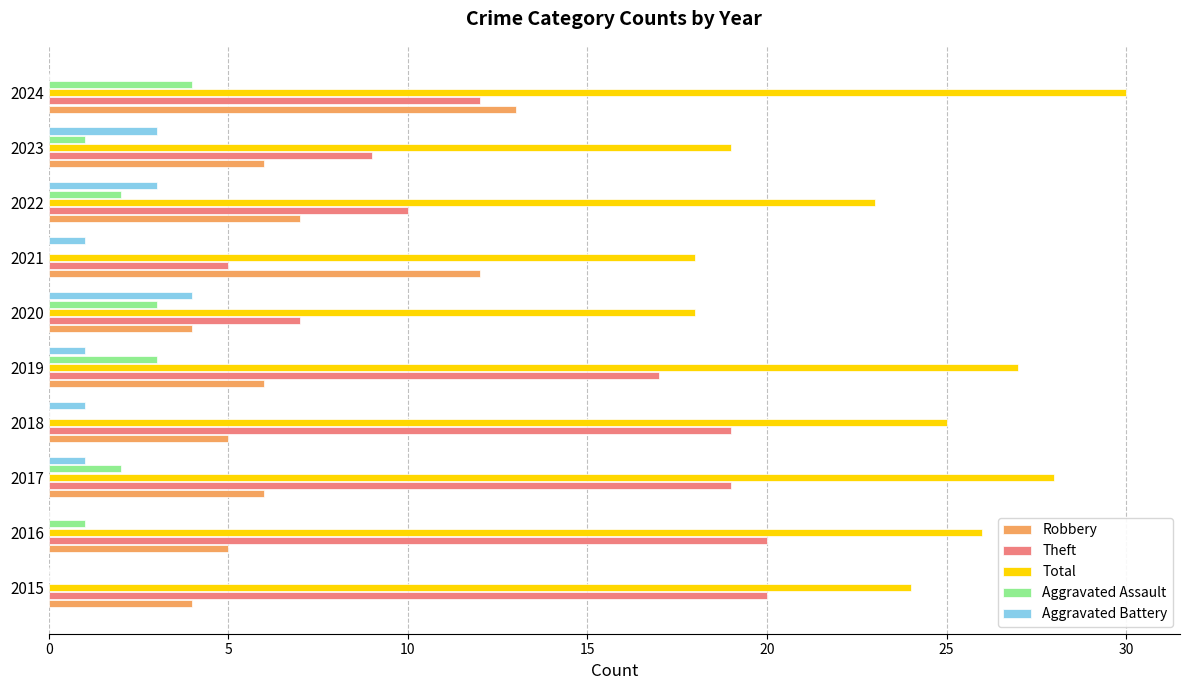

What is the sum of all Aggravated Assault values?

16